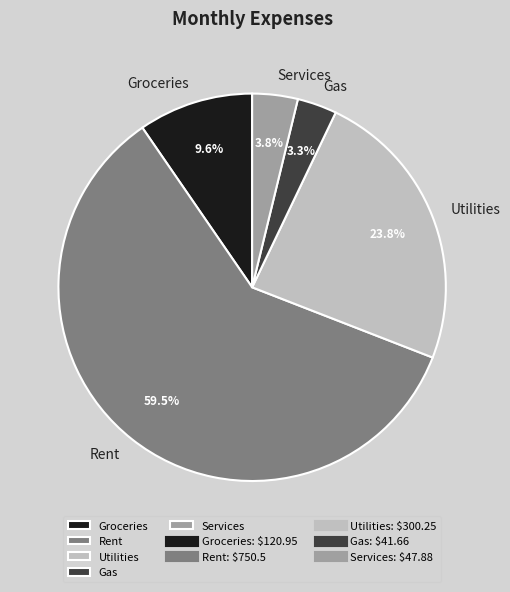

Is it true that Utilities is 24% of the pie?

True